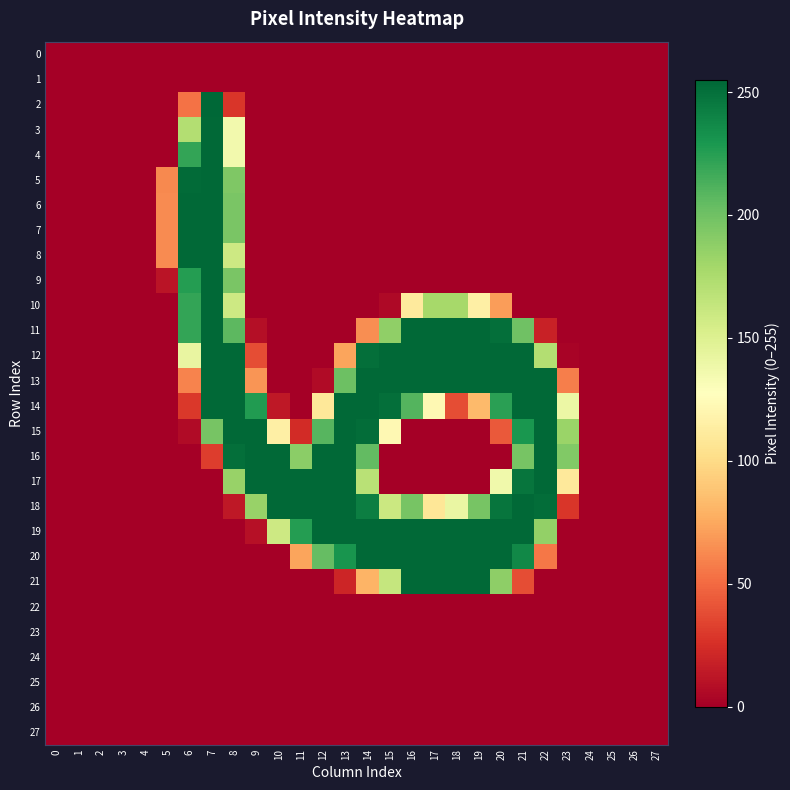

What is the difference between the highest and lowest values at 15?

254